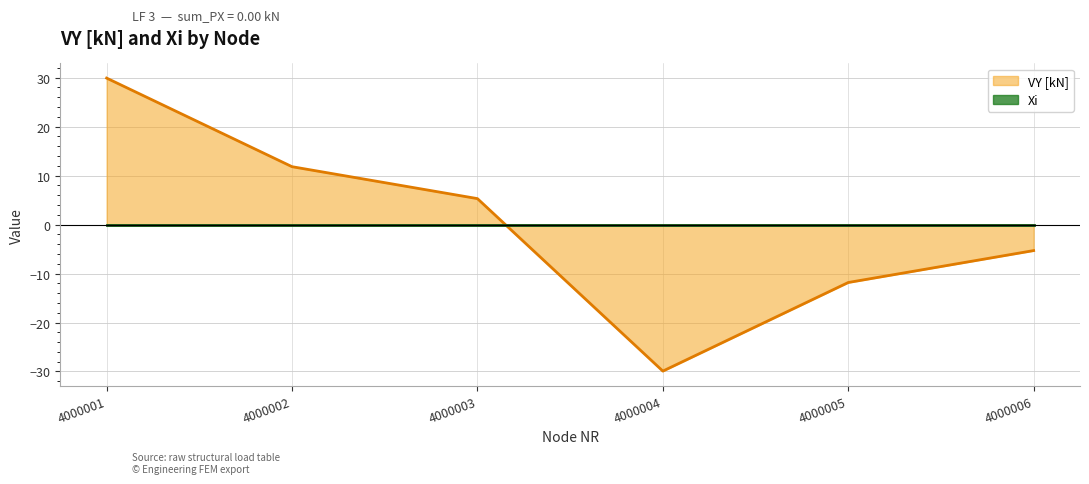

How many values are above zero?

3